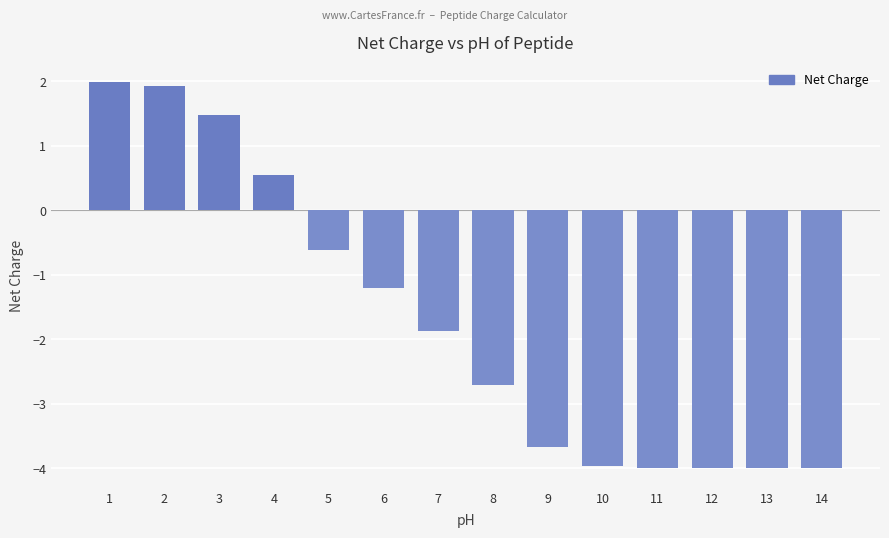

What is the minimum value shown in the chart?

-4.0